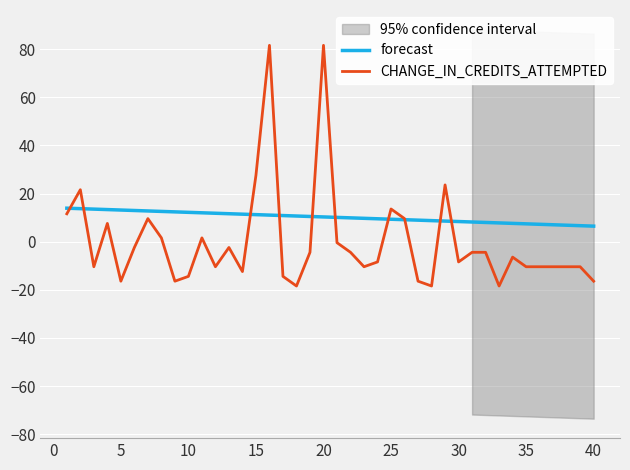

What is the maximum value for forecast?

13.9